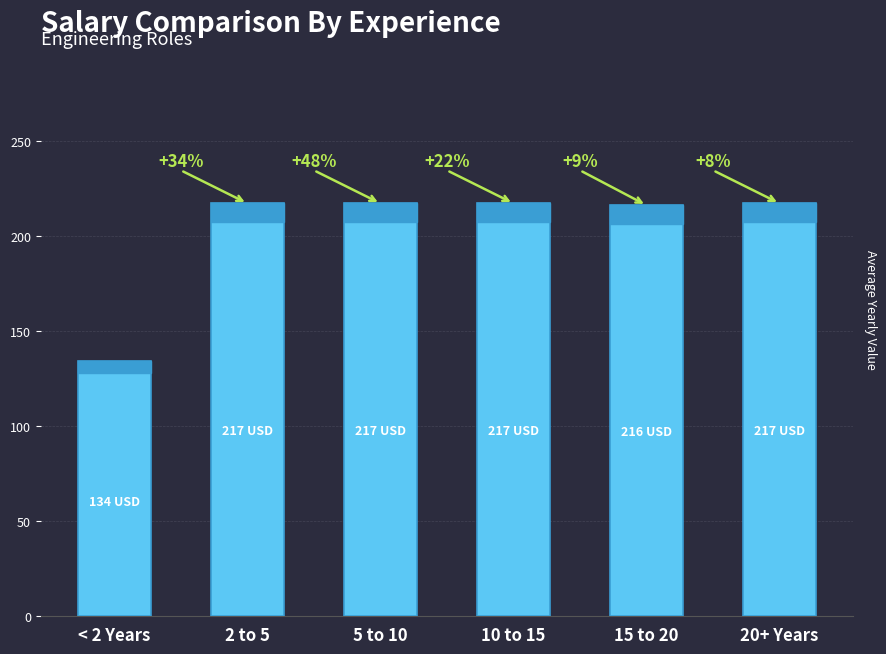

Does the chart contain any negative values?

No